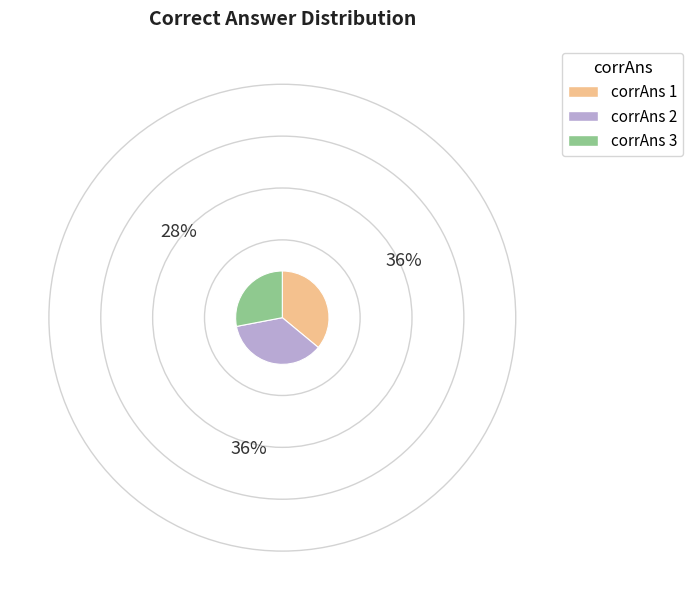

Does any single category account for the majority?

No